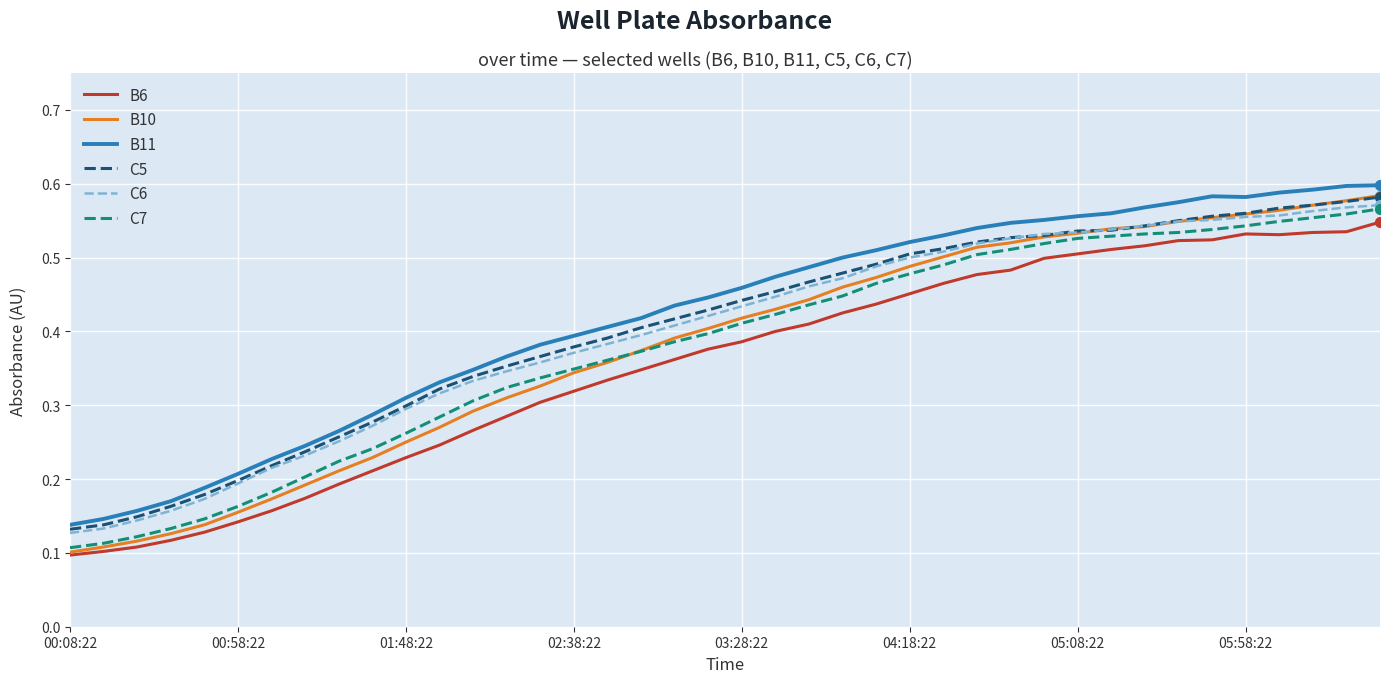

Which series has the largest range (max minus min)?

B10